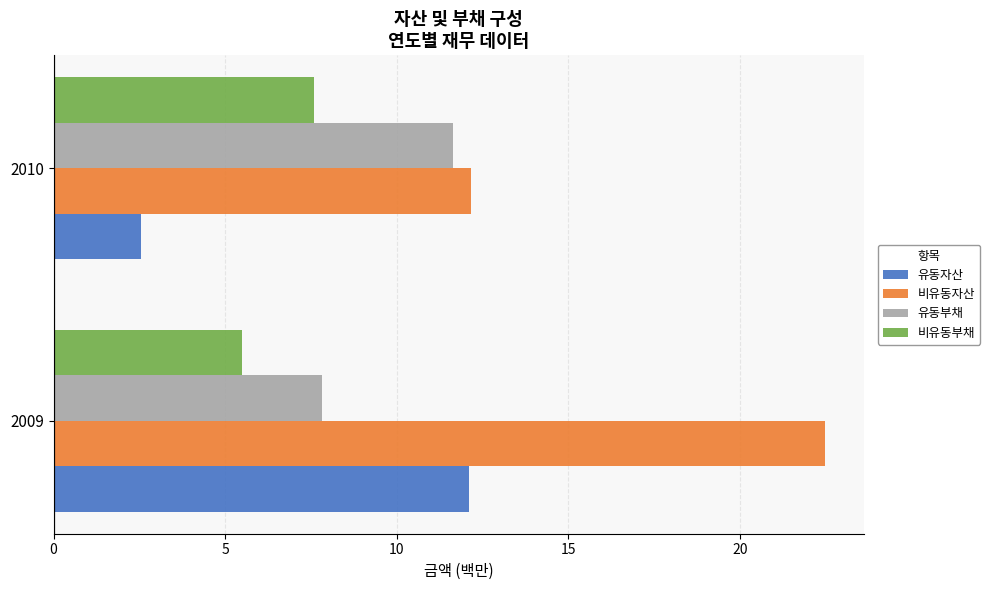

What is the highest value of the 비유동부채 series?

7.6